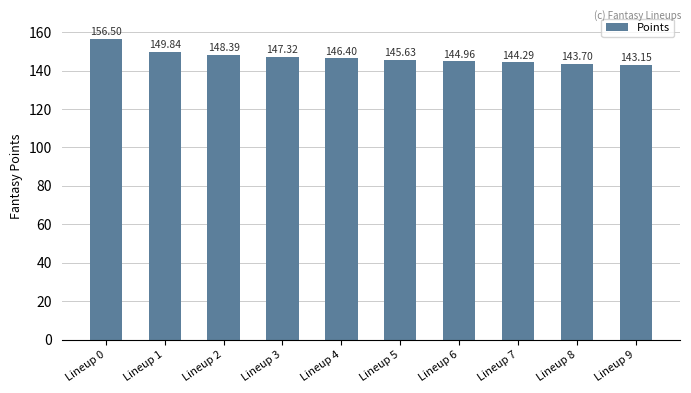

What is the change in value from Lineup 5 to Lineup 9?

-2.5